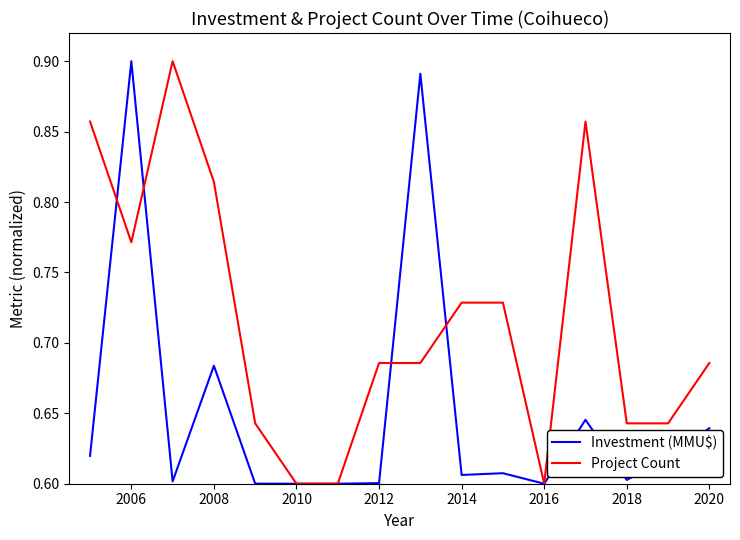

Which series has the largest total across all categories?

Project Count